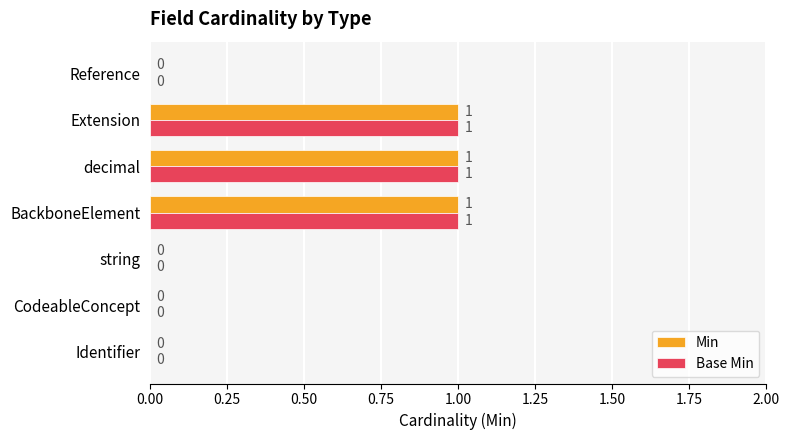

What is the sum of all Base Min values?

3